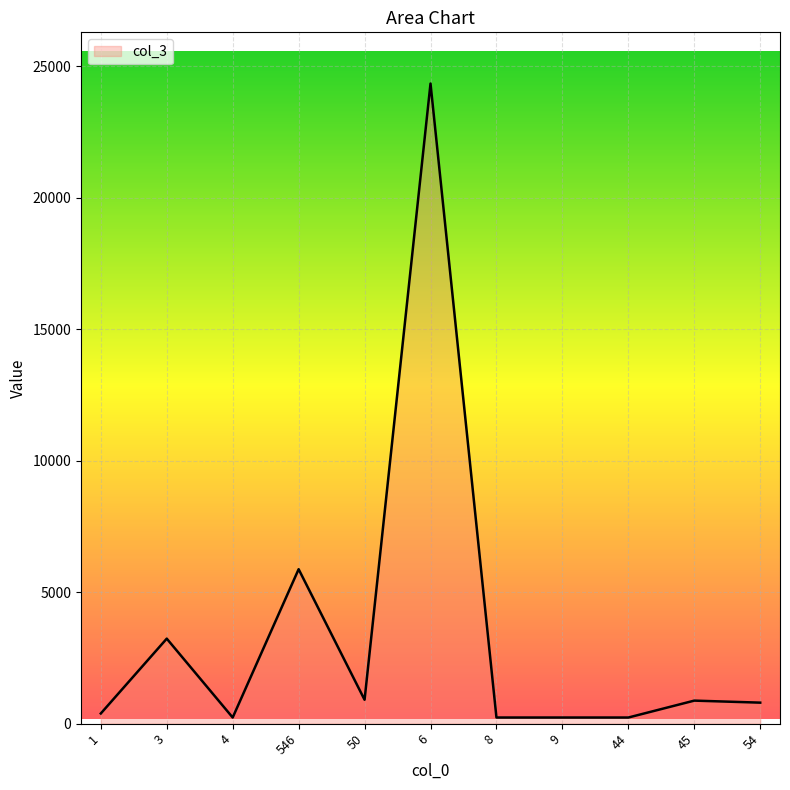

The value at 546 is 2145. True or false?

False